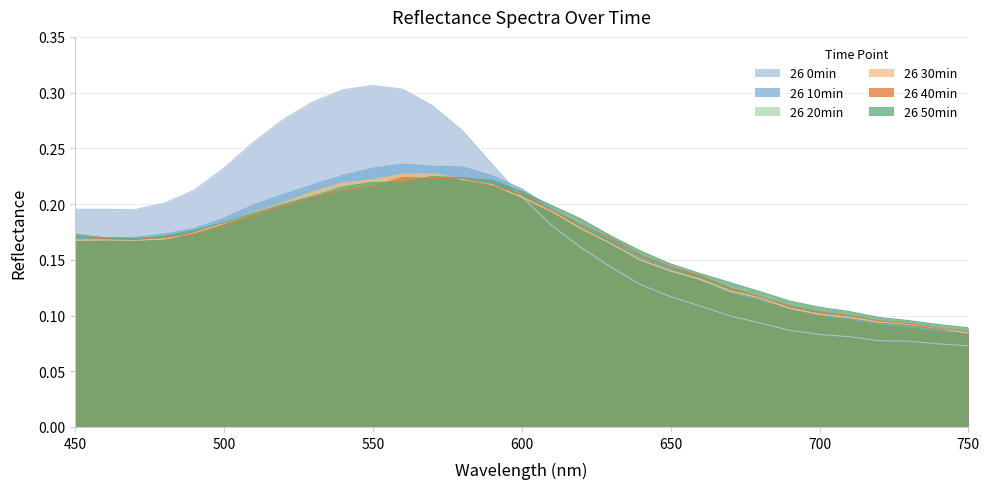

At which category does 26 50min reach its first local peak?

570